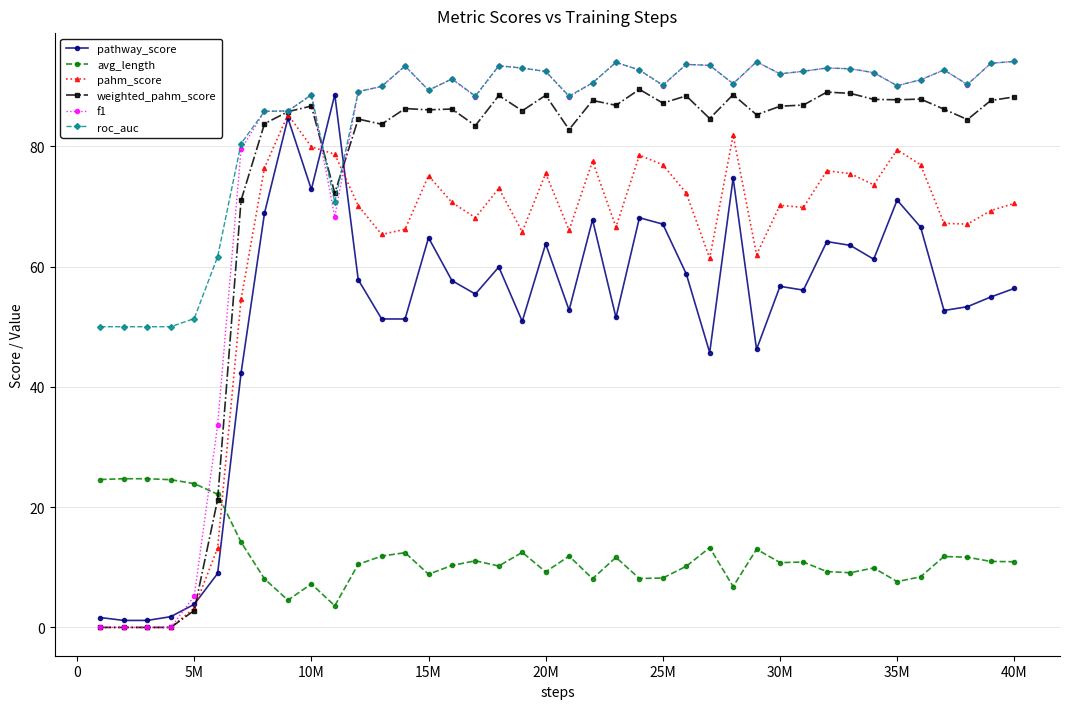

What is the value of the roc_auc point at the 38th from the left?

90.3